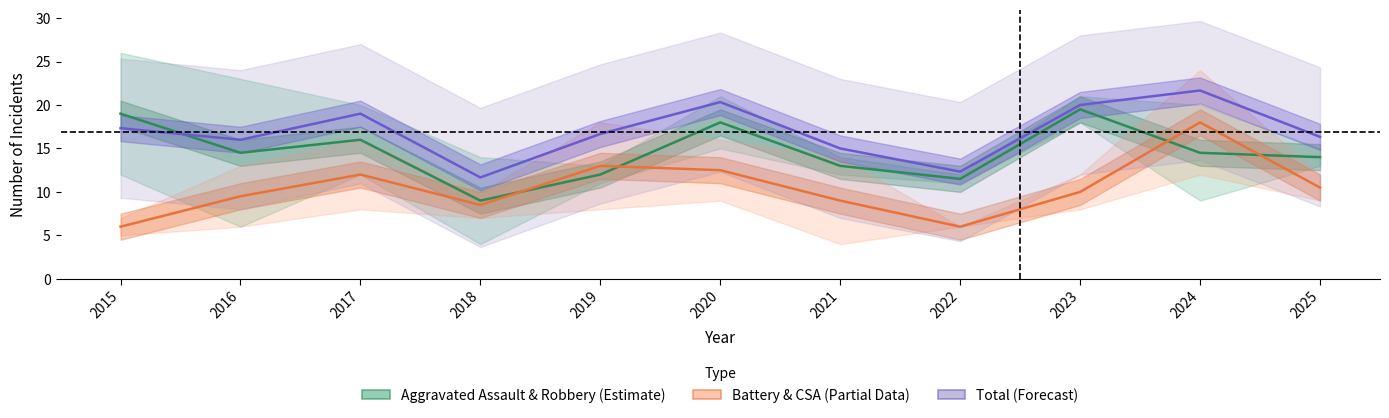

What is the value of the Aggravated Assault & Robbery (Estimate) point at the 7th from the left?

13.0